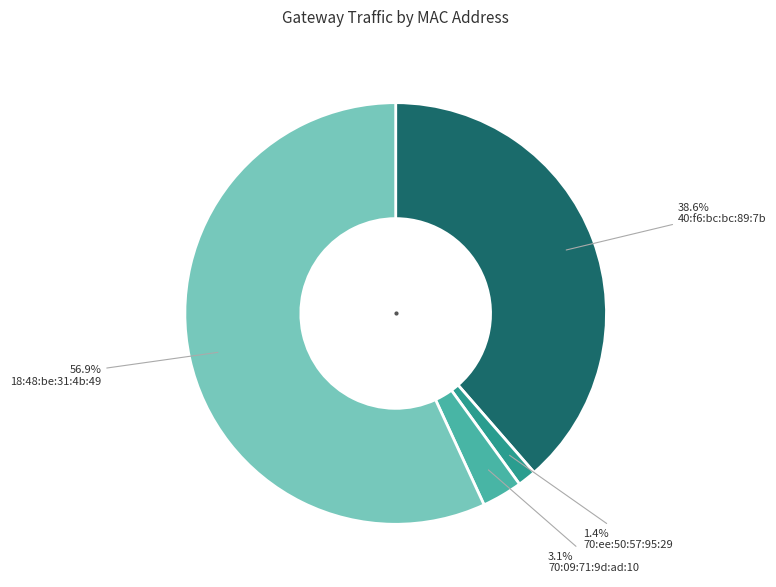

Does any single category account for the majority?

Yes